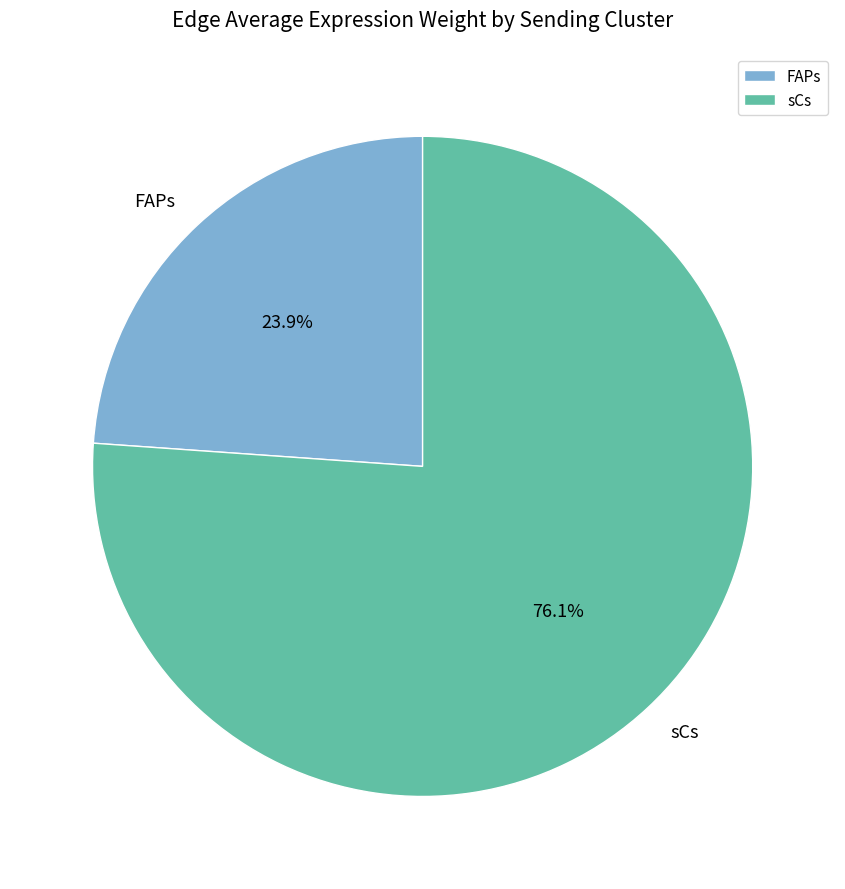

Between sCs and FAPs, which is larger?

sCs